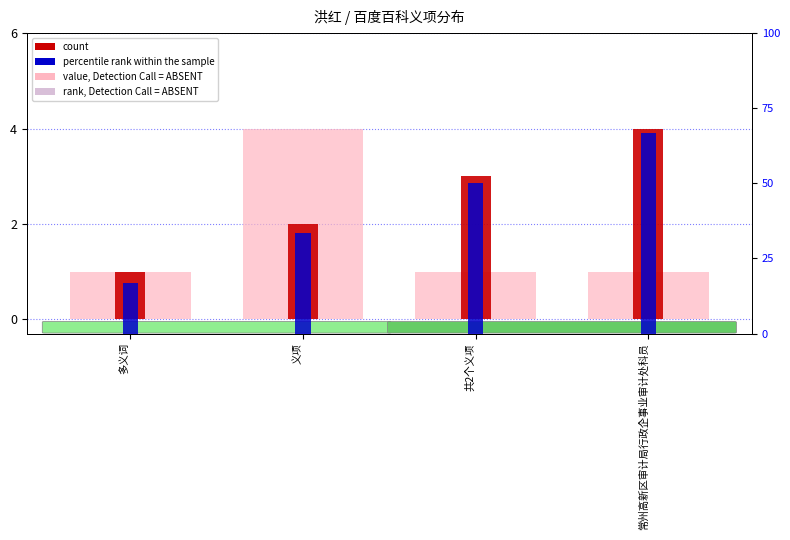

How many data points in col_5_numeric are above 1?

1